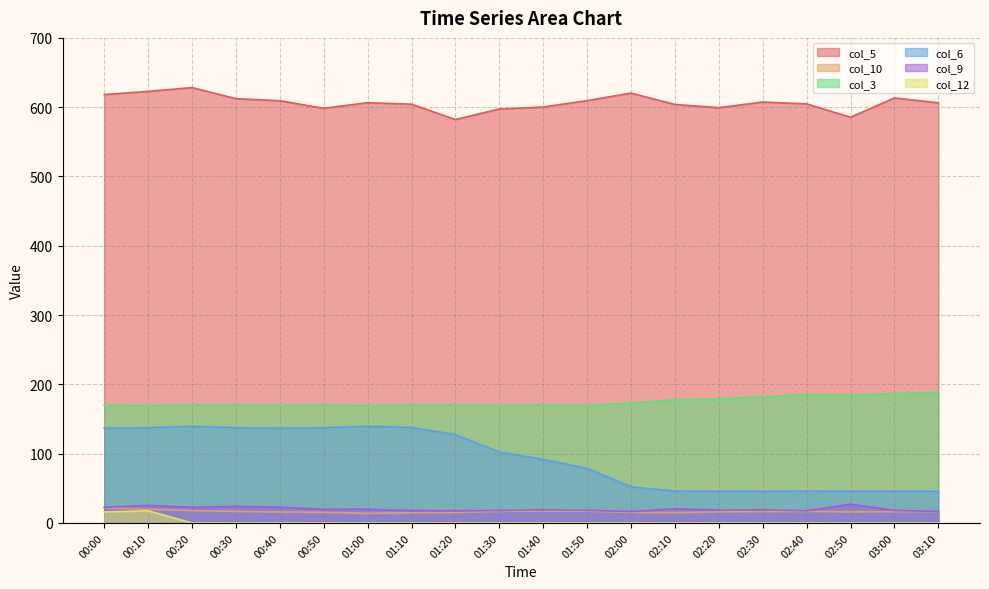

What is the difference between the maximum and minimum values in the col_5 series?

46.1